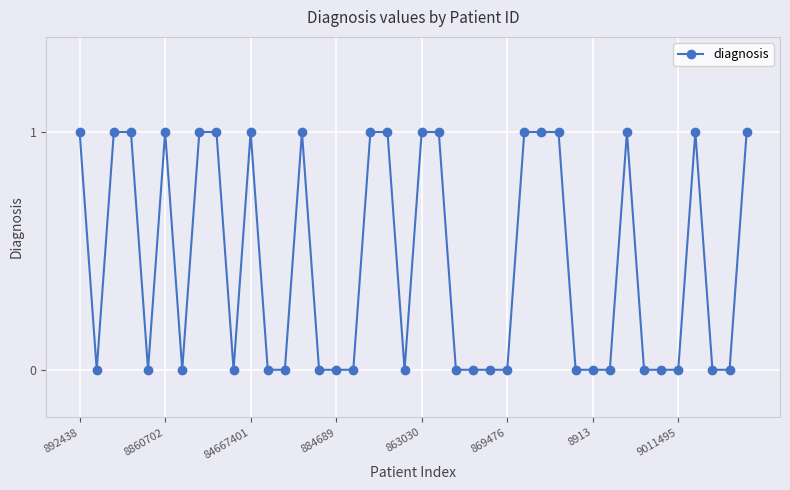

What is the value of the 9th point from the left?

1